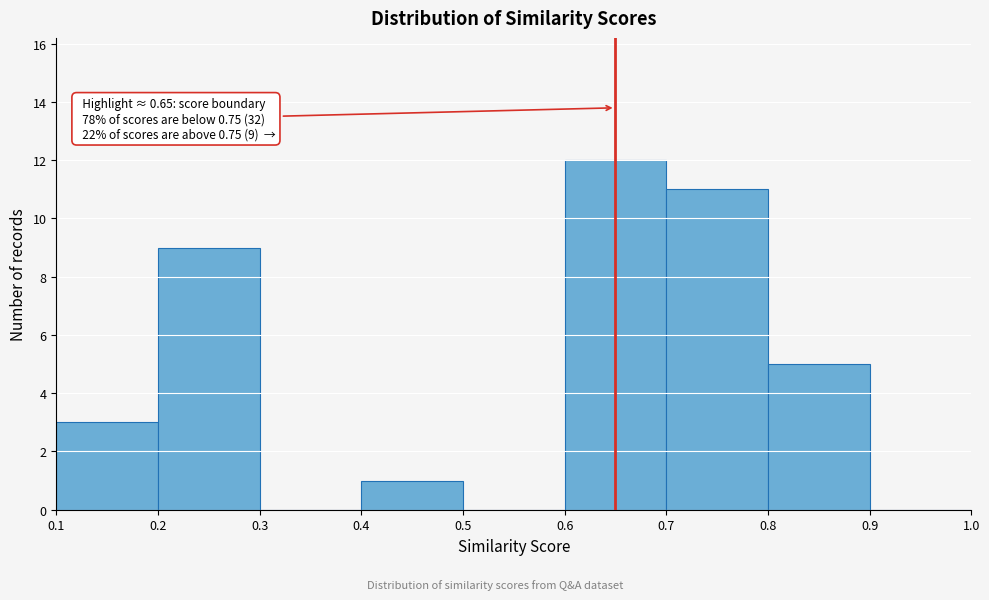

Which range on the x-axis has the tallest bar?

0.6 to 0.7